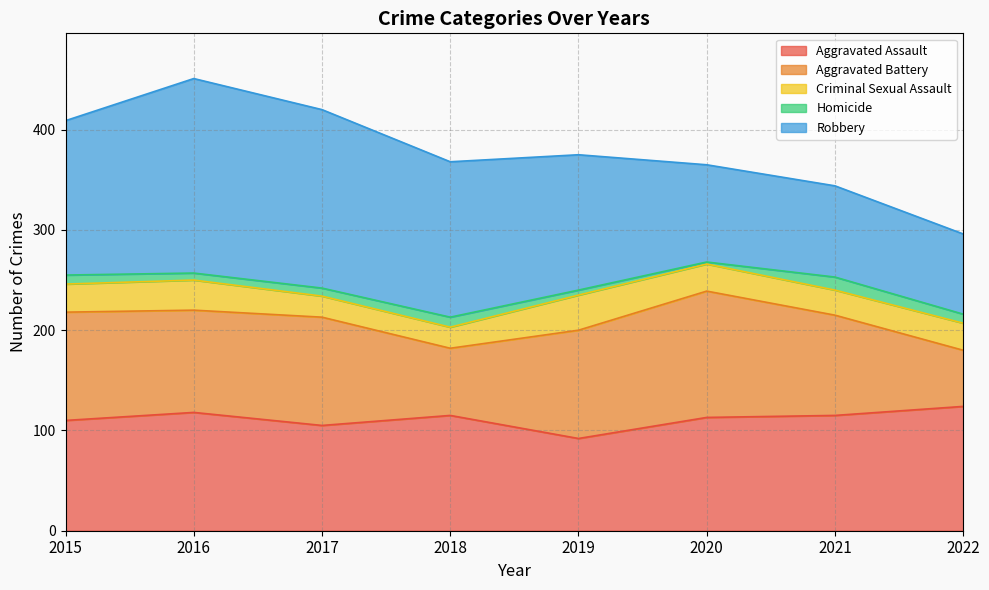

Where does the Homicide series first go above 9?

2018